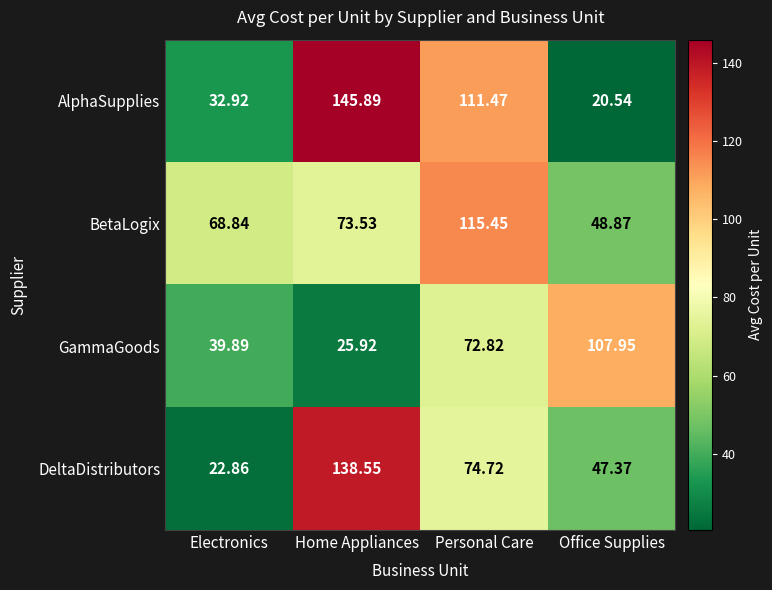

Which category has the lowest value across all series?

Office Supplies